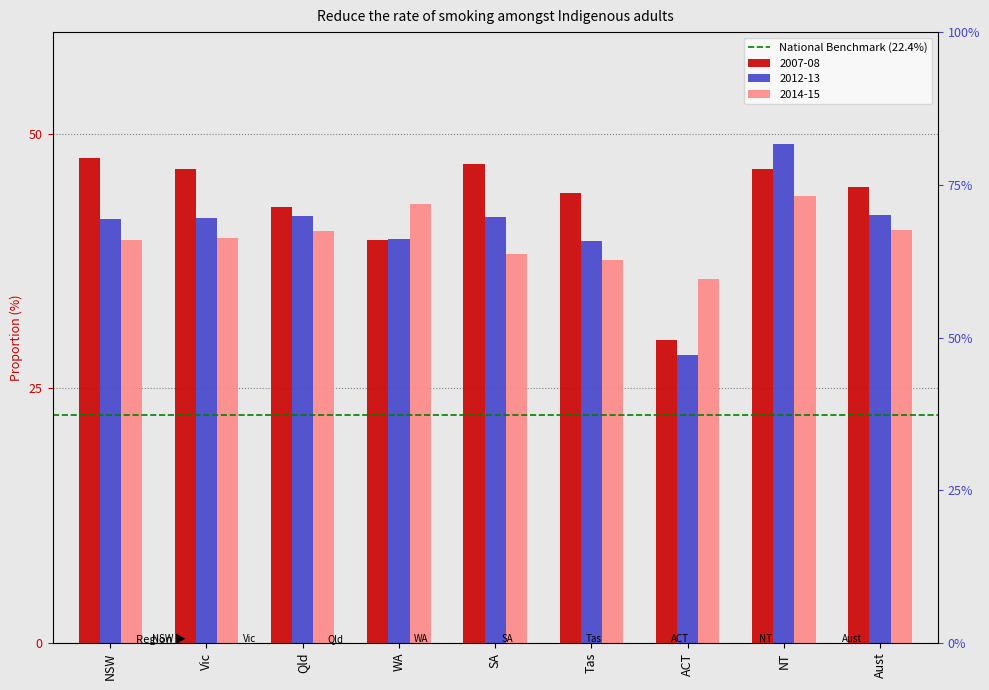

What is the value of the 2012-13 bar at the 6th from the left?

39.5